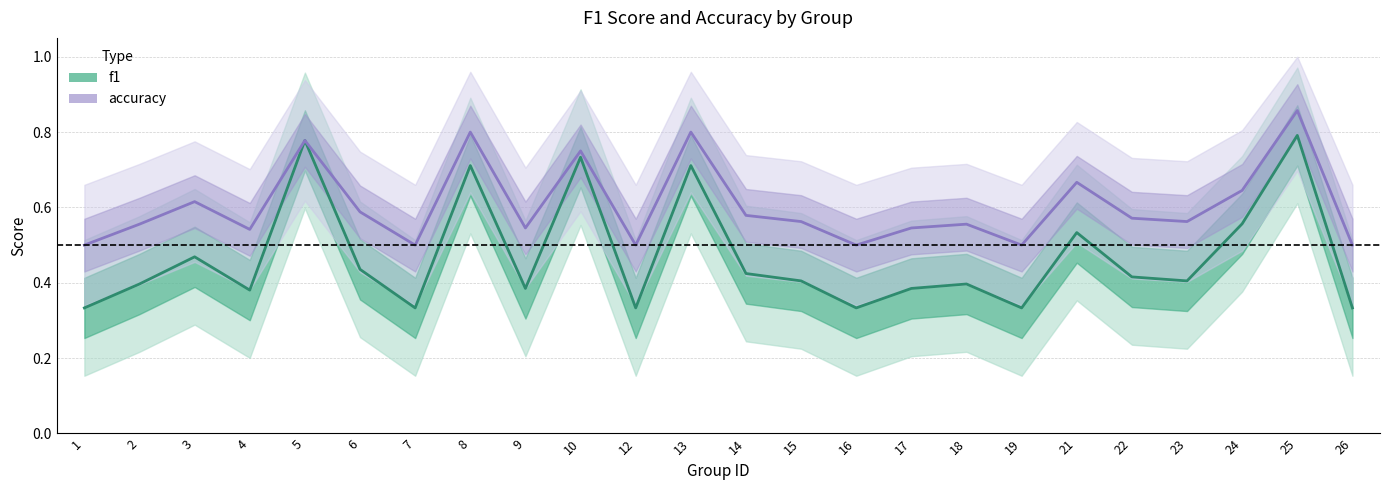

Does the chart display data point markers on the line(s)?

No